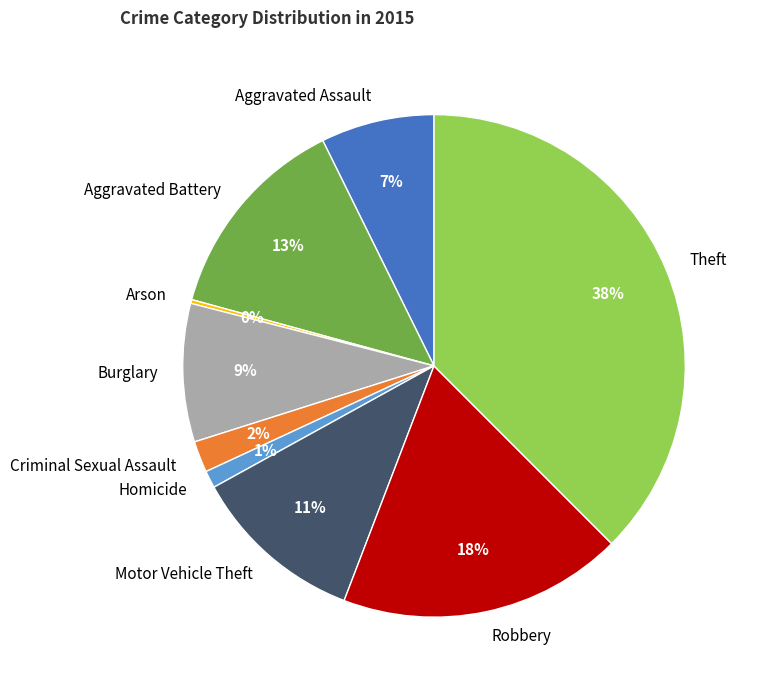

To the nearest percent, what is the difference between the Criminal Sexual Assault and Burglary slice percentages?

7%